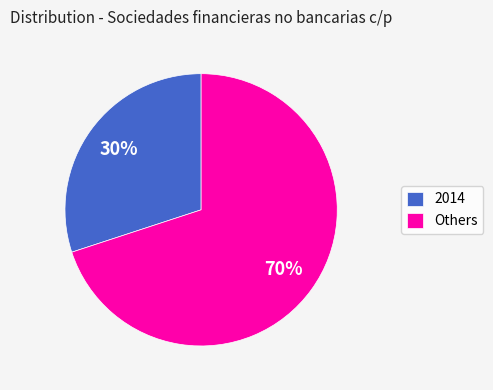

How many slices are in this pie chart?

2